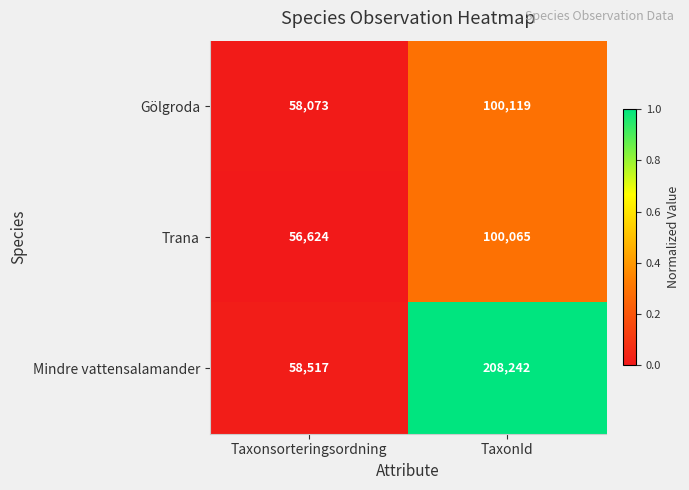

What is the greatest value displayed?

208242